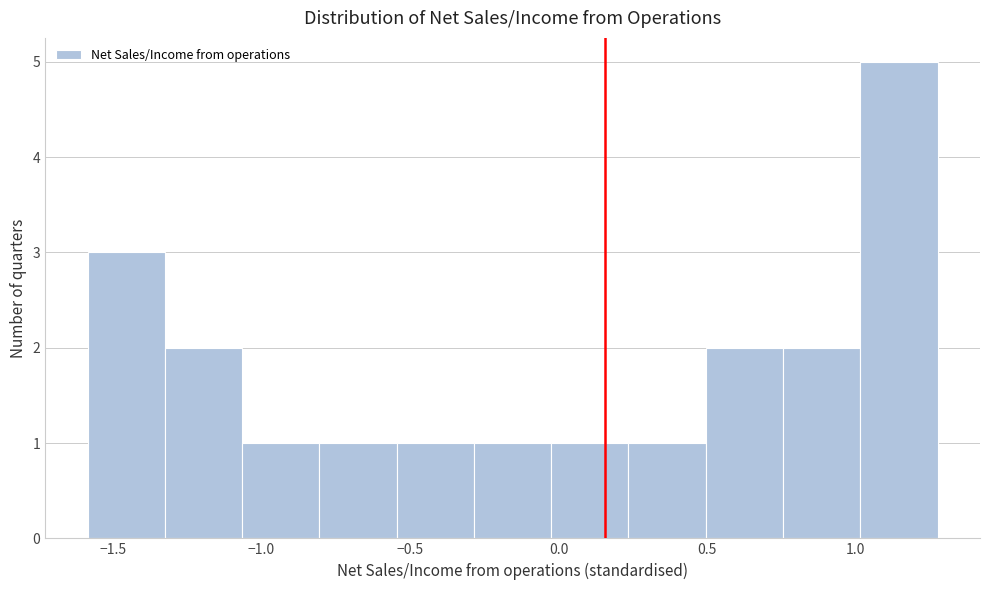

Reading left to right, list every bar in this chart as the range it spans on the x-axis followed by its height. Neither the bar edges nor the heights are printed on the chart, so give them approximately, as read against the axes.

-1.60 to -1.30: 3
-1.30 to -1.05: 2
-1.05 to -0.80: 1
-0.80 to -0.55: 1
-0.55 to -0.30: 1
-0.30 to 0.00: 1
0.00 to 0.25: 1
0.25 to 0.50: 1
0.50 to 0.75: 2
0.75 to 1.00: 2
1.00 to 1.25: 5